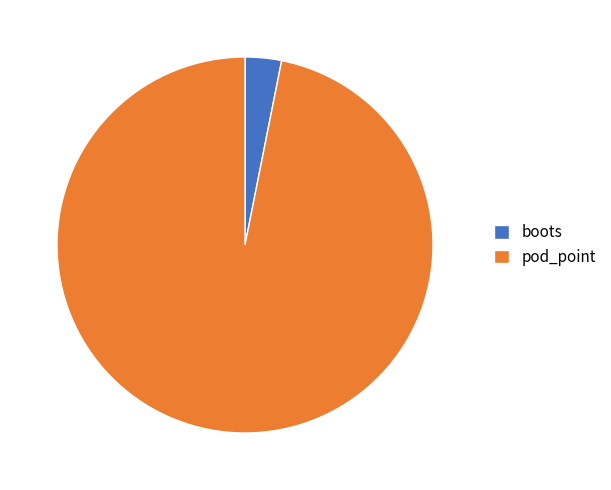

Between pod_point and boots, which is larger?

pod_point